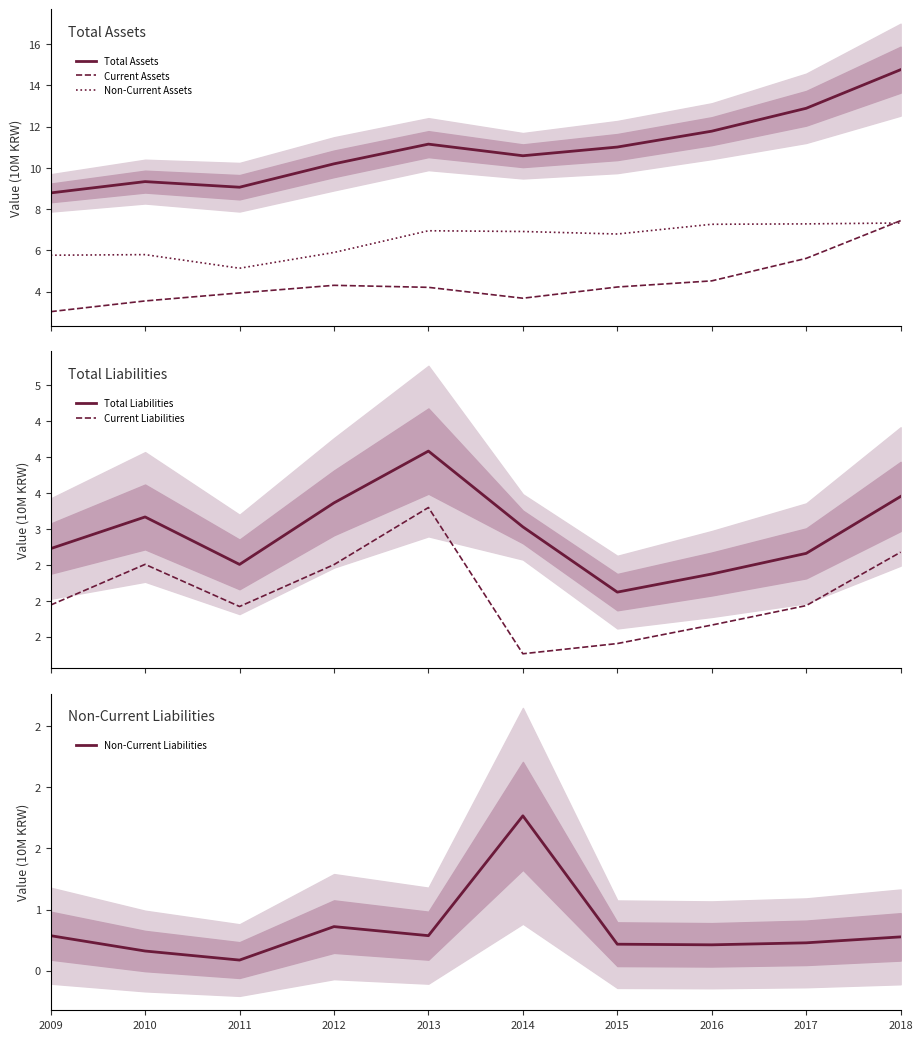

Is it true that Total Assets equals 8.8 at 2009?

True